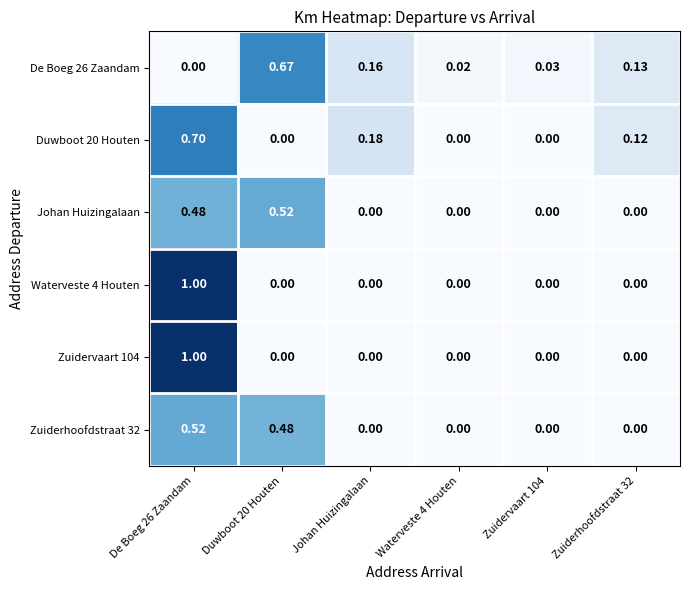

Reading right to left, list all the values displayed in this chart.

De Boeg 26 Zaandam: Zuiderhoofdstraat 32=0.1	Zuidervaart 104=0.0	Waterveste 4 Houten=0.0	Johan Huizingalaan=0.2	Duwboot 20 Houten=0.7	De Boeg 26 Zaandam=0.0
Duwboot 20 Houten: Zuiderhoofdstraat 32=0.1	Zuidervaart 104=0.0	Waterveste 4 Houten=0.0	Johan Huizingalaan=0.2	Duwboot 20 Houten=0.0	De Boeg 26 Zaandam=0.7
Johan Huizingalaan: Zuiderhoofdstraat 32=0.0	Zuidervaart 104=0.0	Waterveste 4 Houten=0.0	Johan Huizingalaan=0.0	Duwboot 20 Houten=0.5	De Boeg 26 Zaandam=0.5
Waterveste 4 Houten: Zuiderhoofdstraat 32=0.0	Zuidervaart 104=0.0	Waterveste 4 Houten=0.0	Johan Huizingalaan=0.0	Duwboot 20 Houten=0.0	De Boeg 26 Zaandam=1.0
Zuidervaart 104: Zuiderhoofdstraat 32=0.0	Zuidervaart 104=0.0	Waterveste 4 Houten=0.0	Johan Huizingalaan=0.0	Duwboot 20 Houten=0.0	De Boeg 26 Zaandam=1.0
Zuiderhoofdstraat 32: Zuiderhoofdstraat 32=0.0	Zuidervaart 104=0.0	Waterveste 4 Houten=0.0	Johan Huizingalaan=0.0	Duwboot 20 Houten=0.5	De Boeg 26 Zaandam=0.5